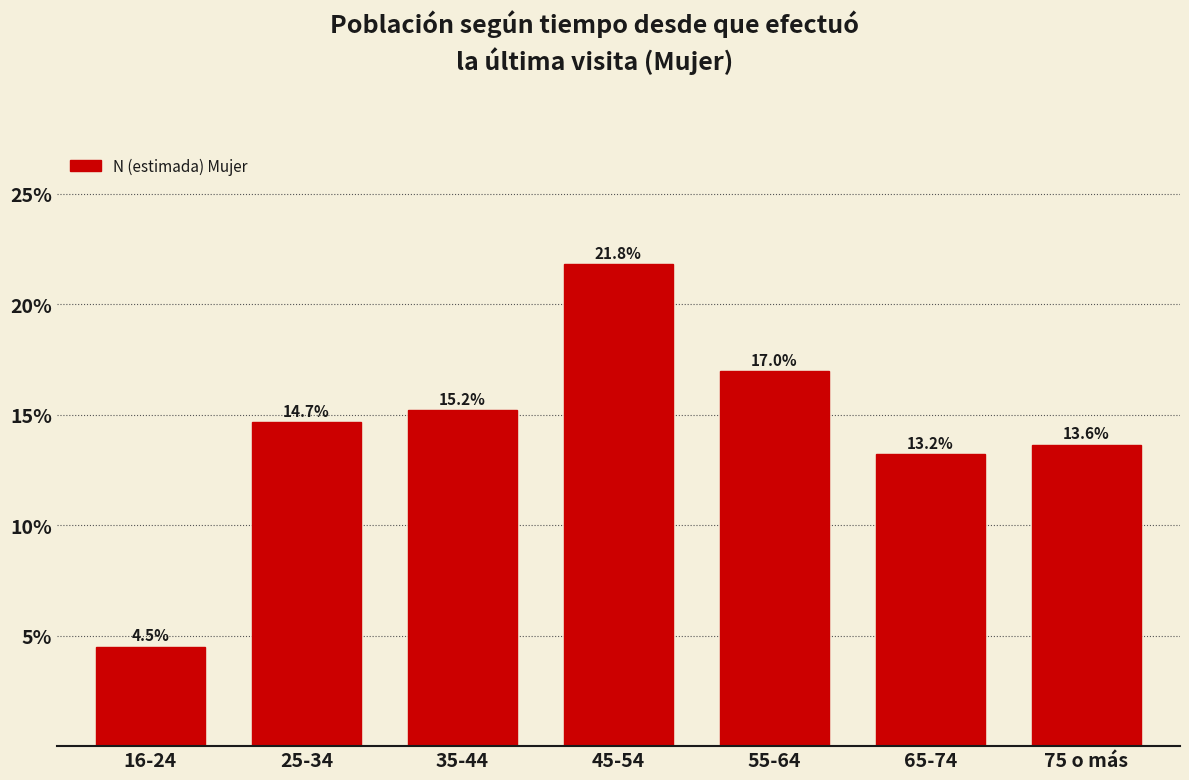

Reading left to right, what are all the values shown in this chart?

4.5	14.7	15.2	21.8	17.0	13.2	13.6